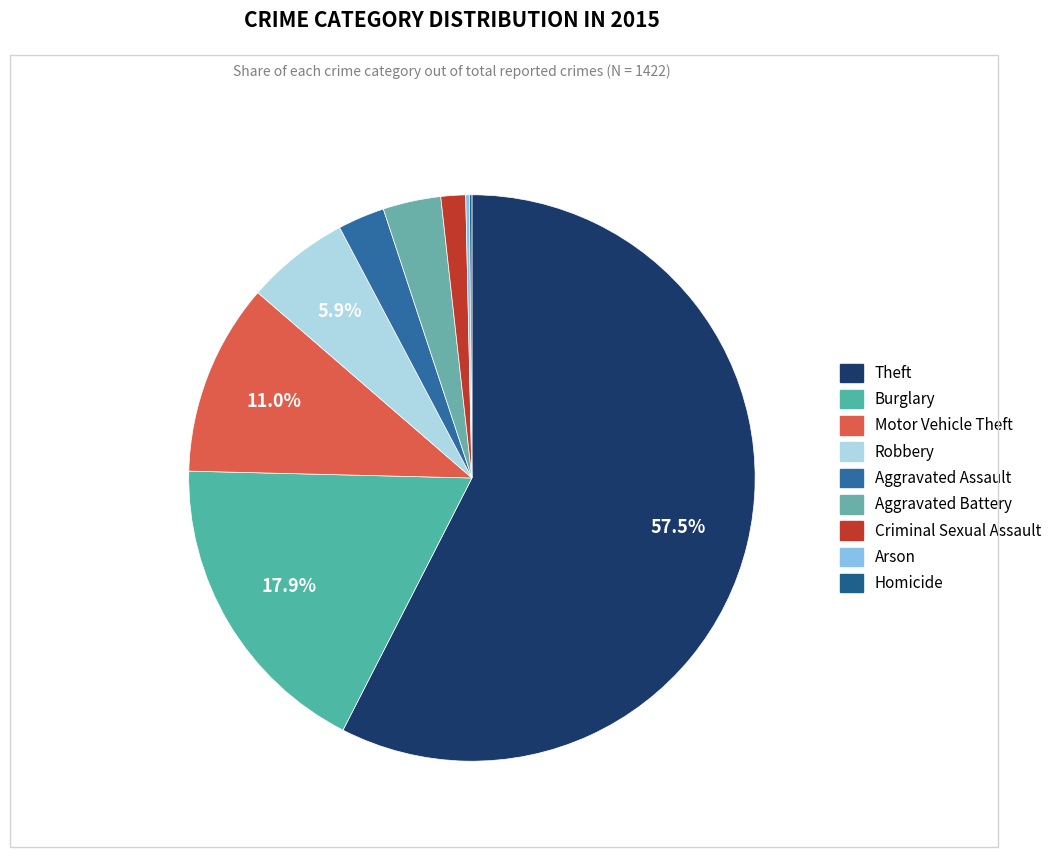

To the nearest percent, what percentage of the pie is Aggravated Assault?

3%